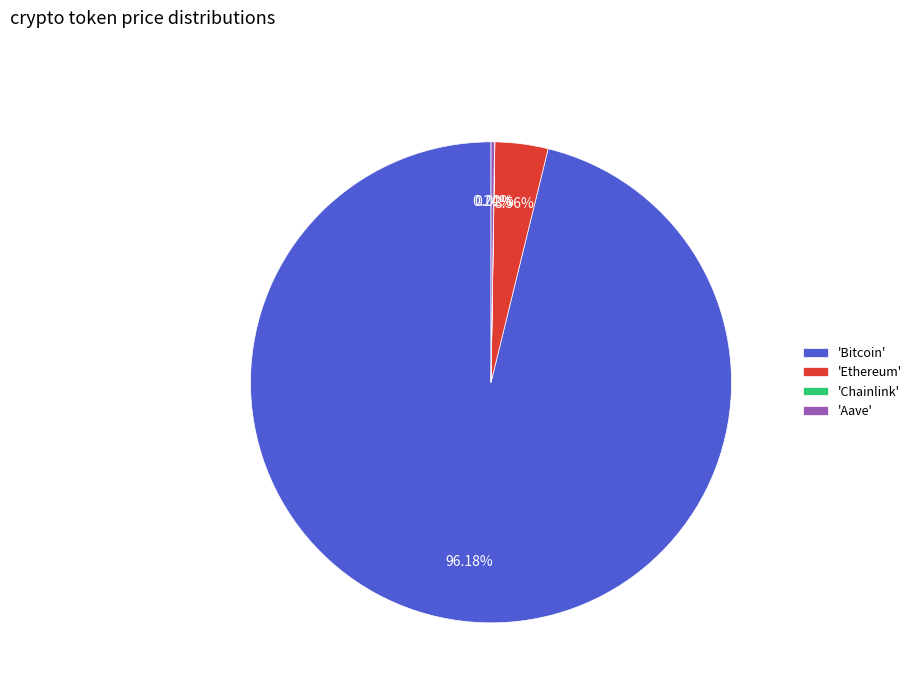

Which has a higher value, 'Ethereum' or 'Bitcoin'?

'Bitcoin'